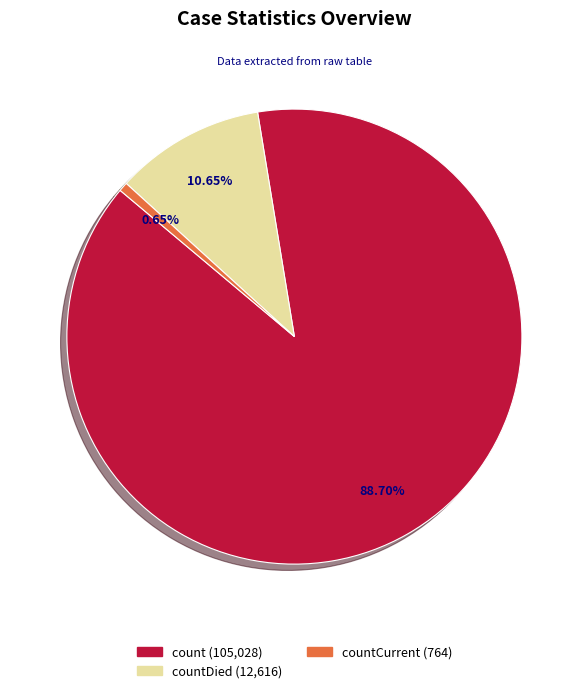

Is there a majority slice in this chart?

Yes